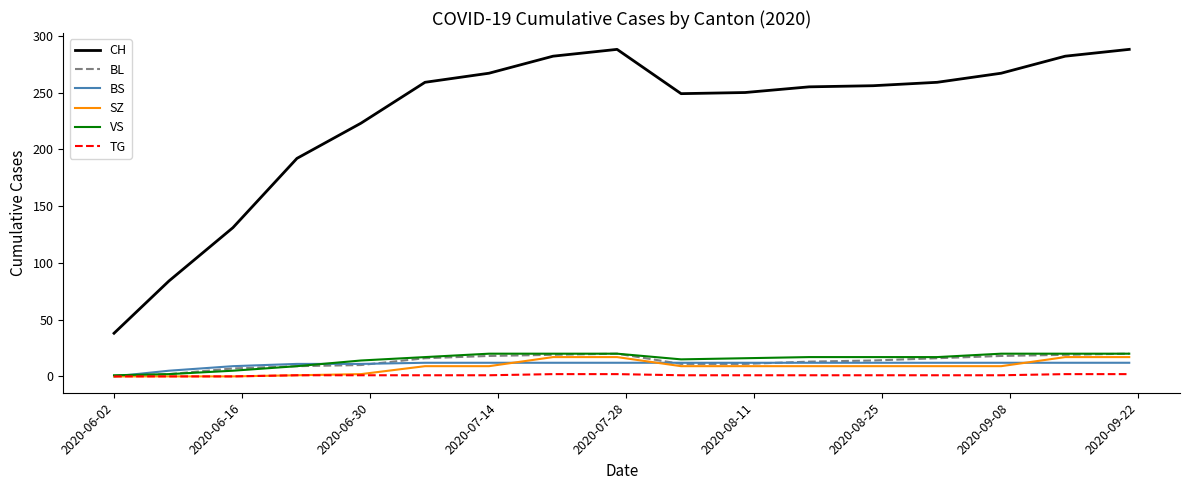

True or false: CH and BL cross at least once.

False